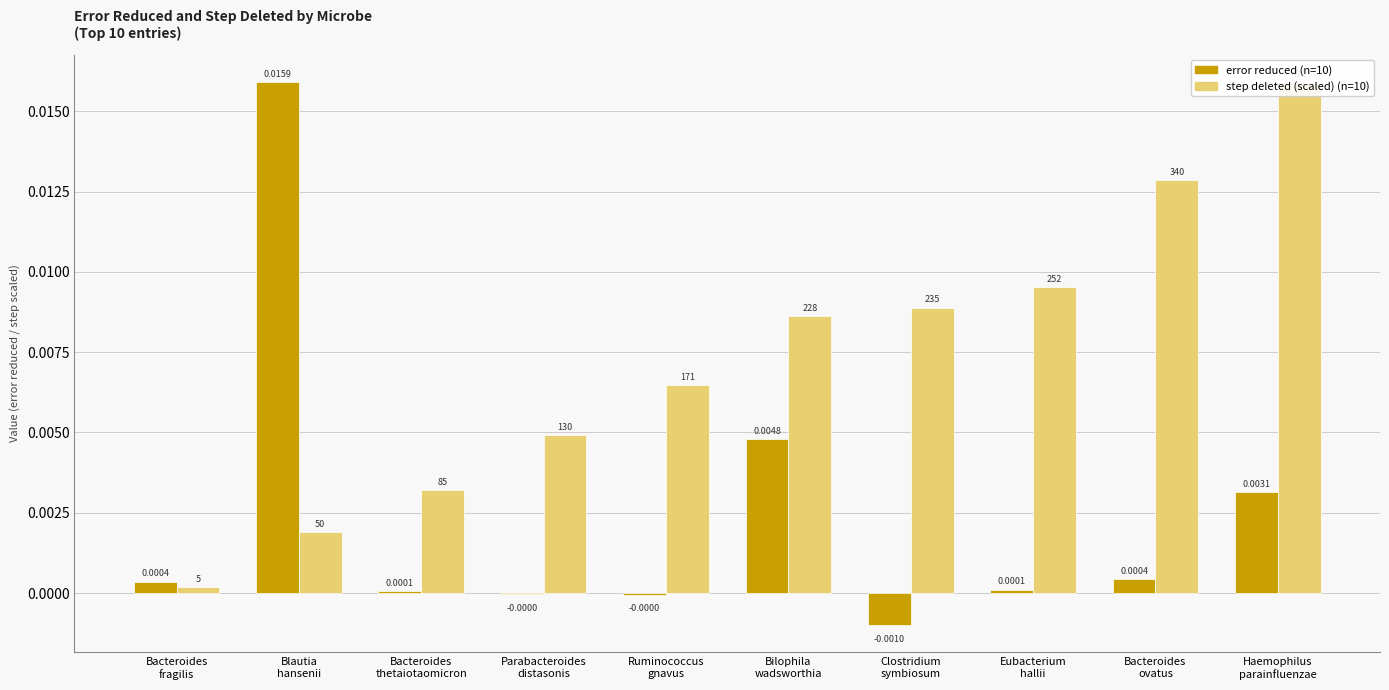

Rank the categories by step deleted (scaled) value from lowest to highest.

Bacteroides
fragilis, Blautia
hansenii, Bacteroides
thetaiotaomicron, Parabacteroides
distasonis, Ruminococcus
gnavus, Bilophila
wadsworthia, Clostridium
symbiosum, Eubacterium
hallii, Bacteroides
ovatus, Haemophilus
parainfluenzae